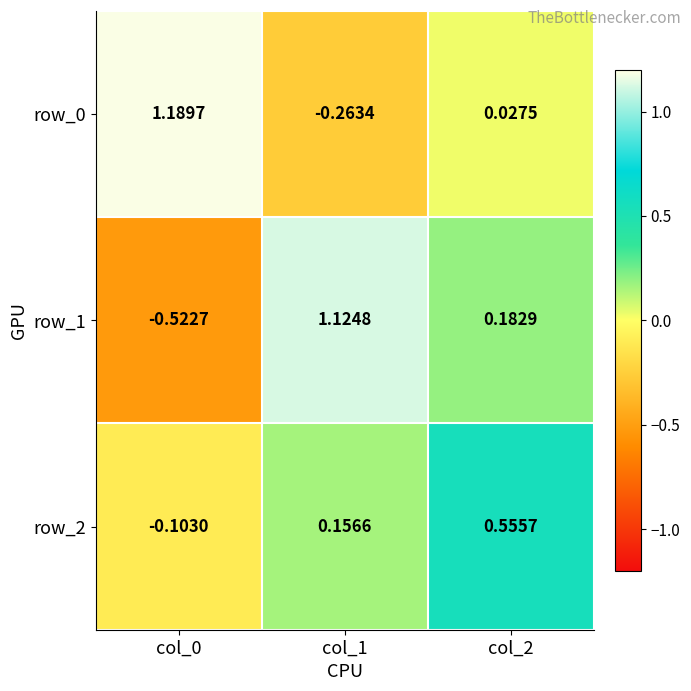

Is the value of row_2 at col_1 greater than the value of row_0 at col_2?

Yes